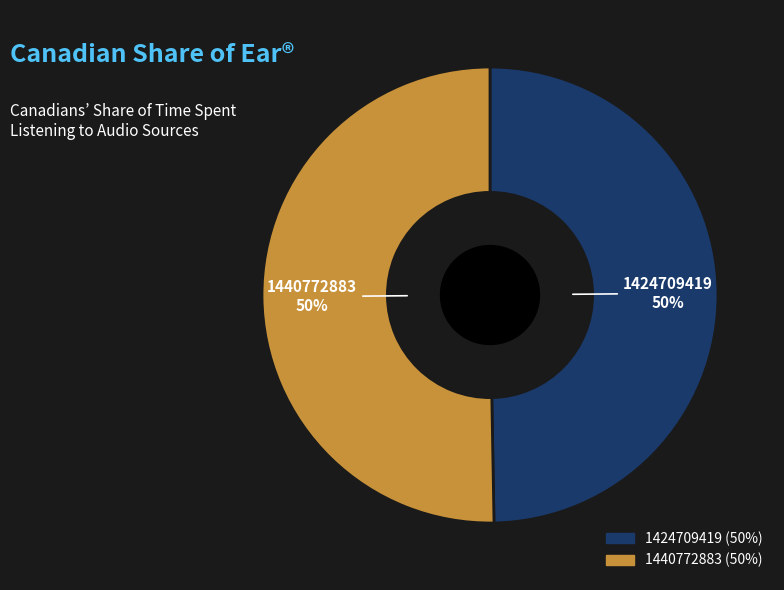

What percentage is the 1424709419 slice, to the nearest percent?

50%